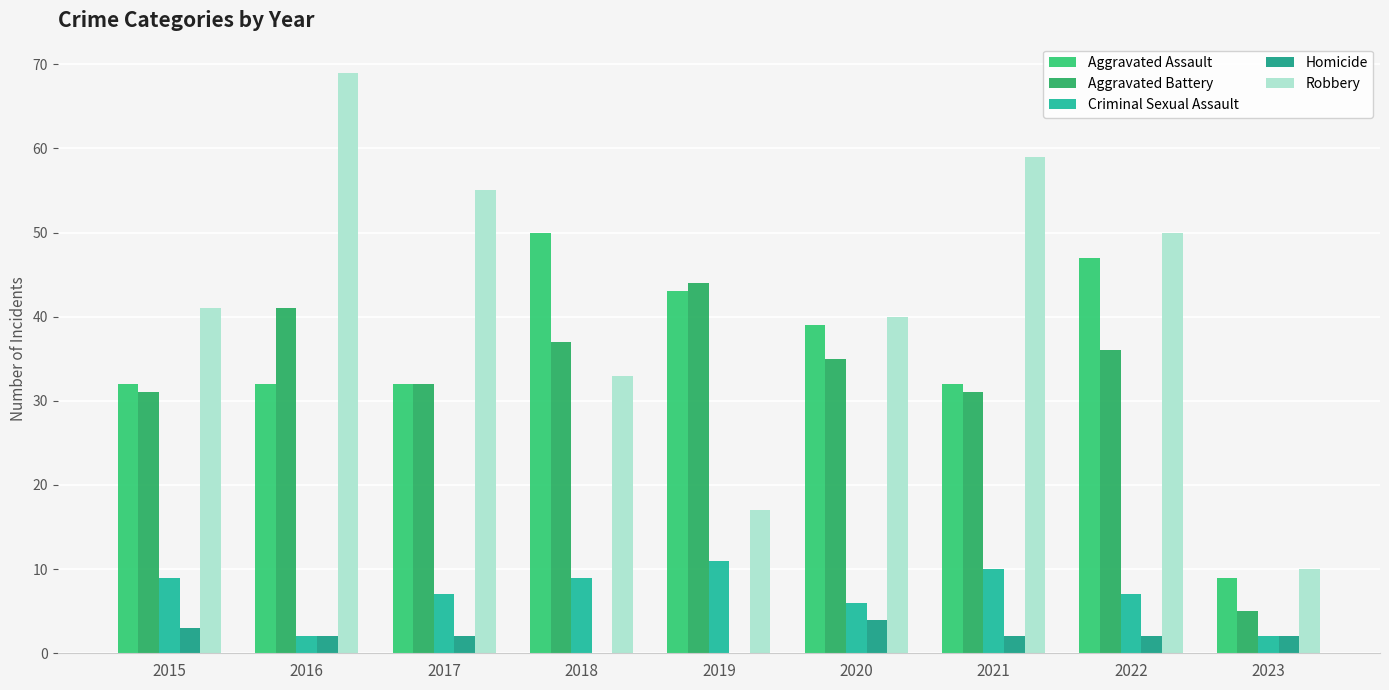

At how many categories does at least one series exceed 56?

2